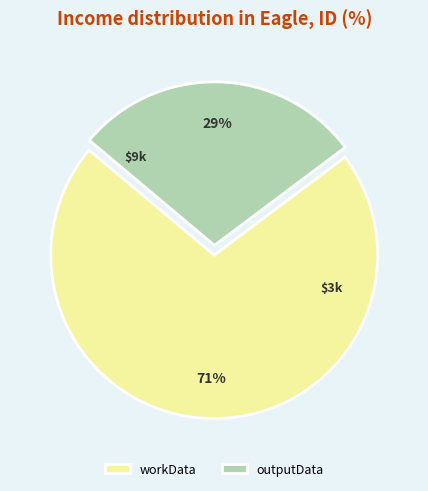

How many segments does this pie chart have?

2